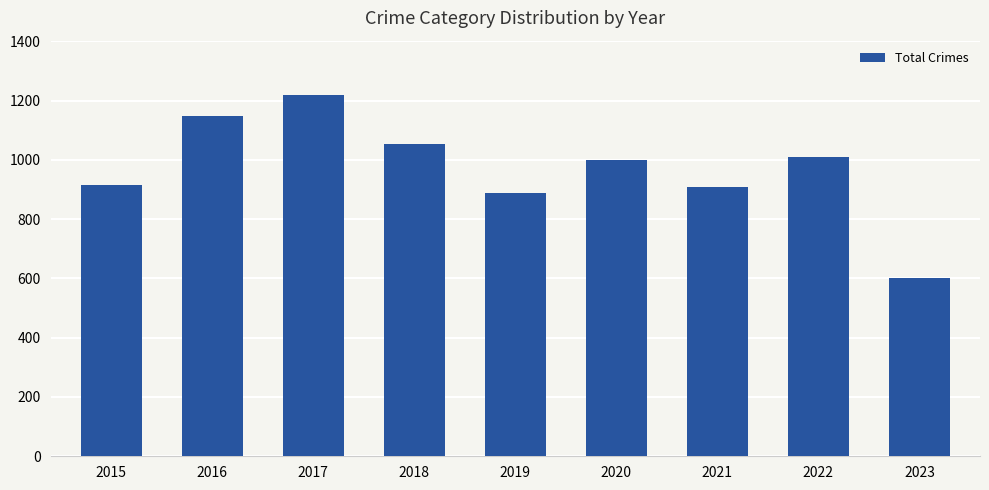

What value does the data have at 2016, to the nearest 50?

1150